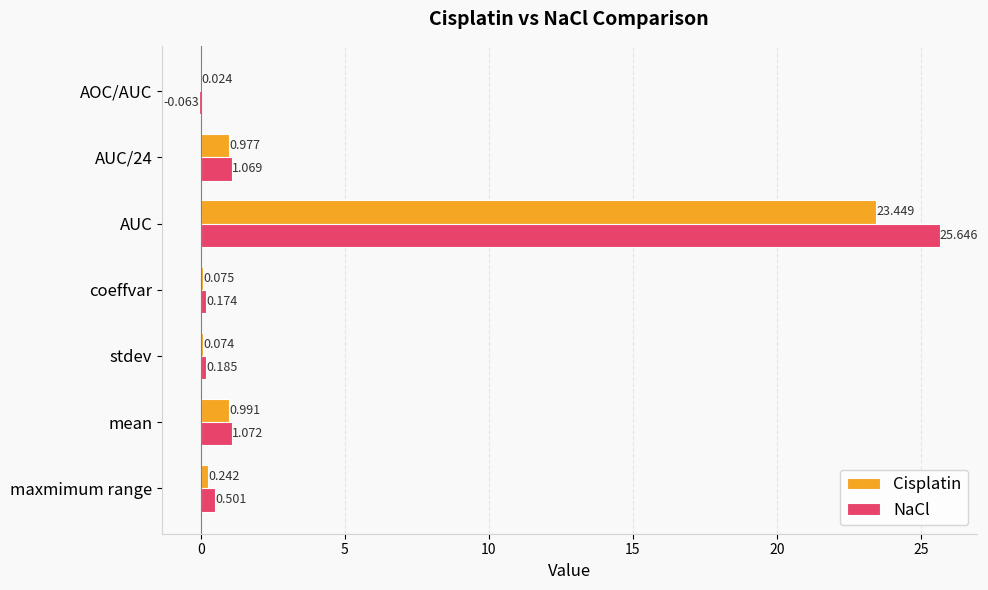

Which series has the largest total across all categories?

NaCl